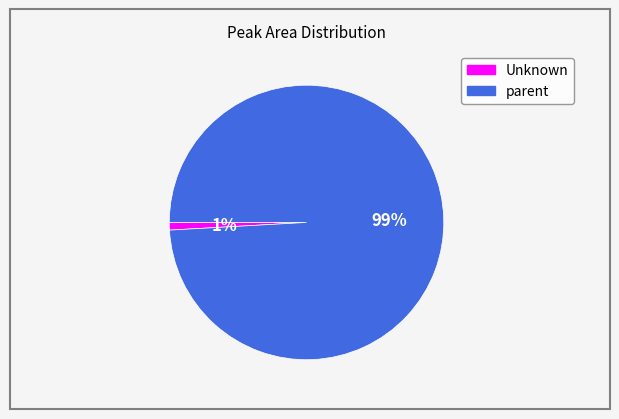

Do parent and Unknown together represent more than half of the pie?

Yes